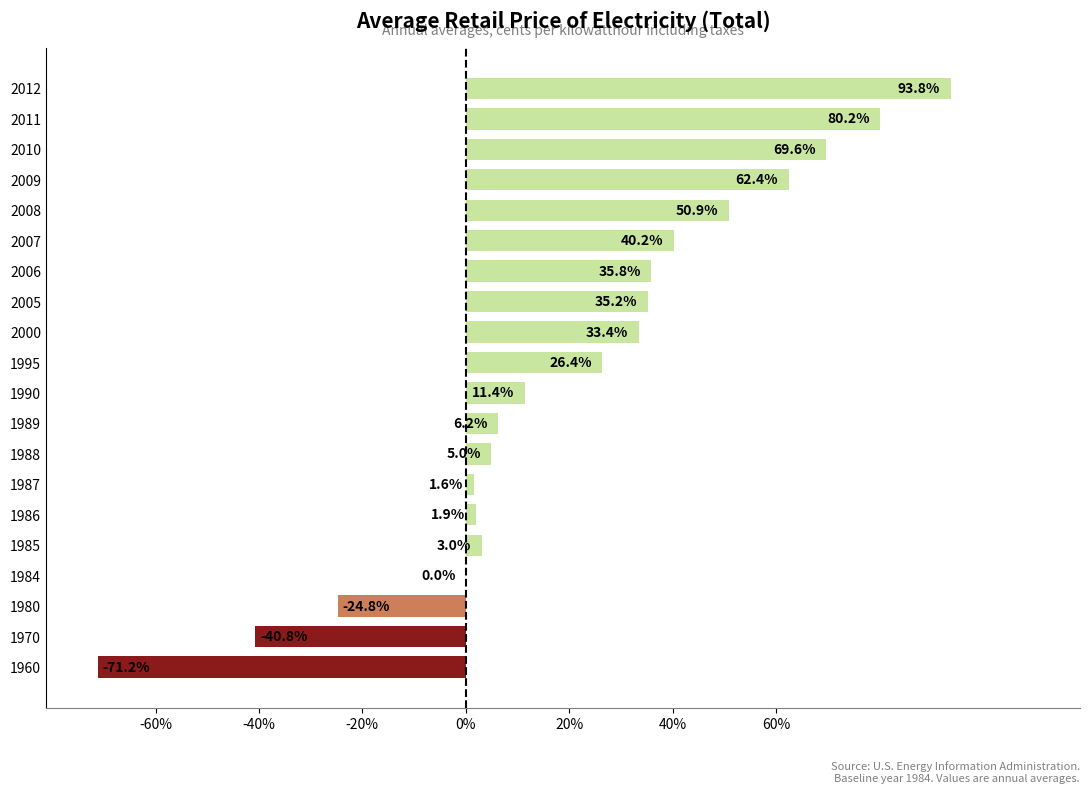

Approximately how many times larger is the value at 2006 compared to 2009?

0.6